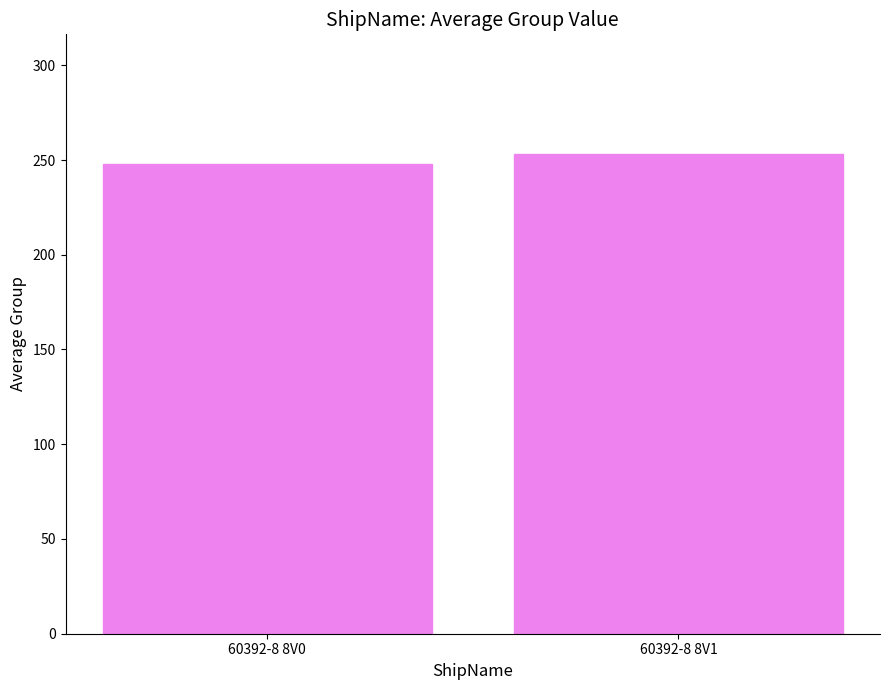

Reading left to right, what are all the values shown in this chart?

60392-8 8V0=247.7	60392-8 8V1=253.1